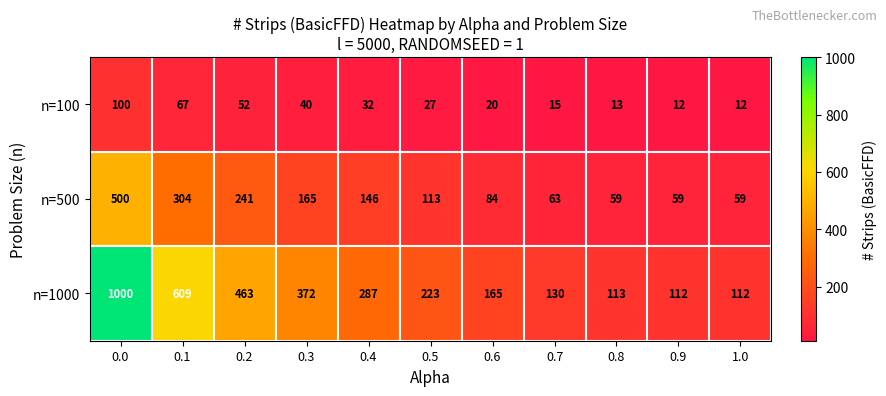

What is the smallest value displayed?

12